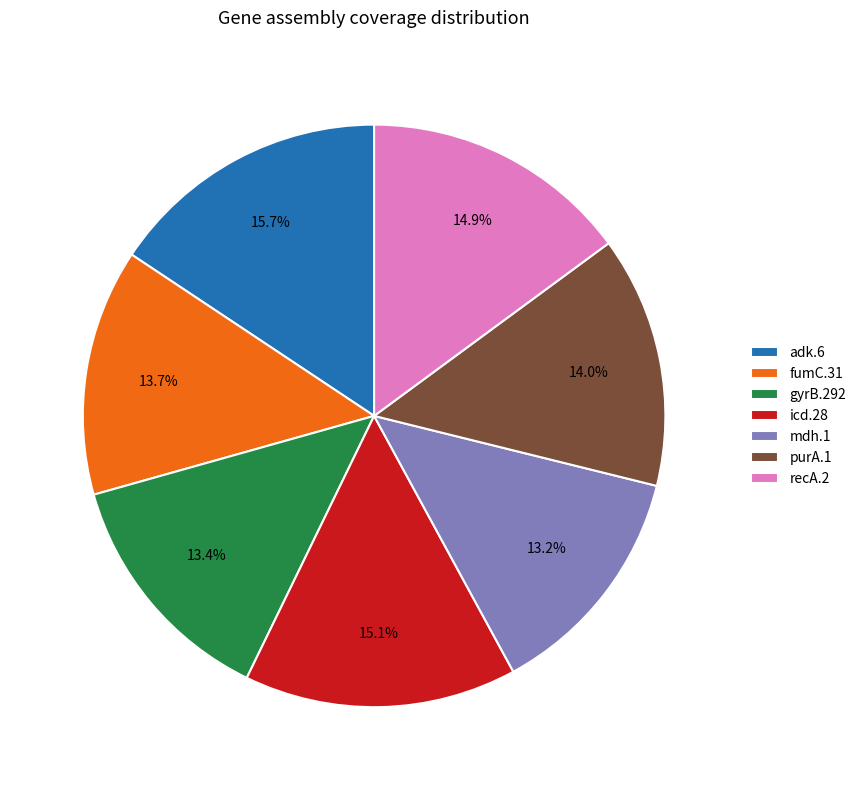

Which category has the biggest portion of the pie?

adk.6